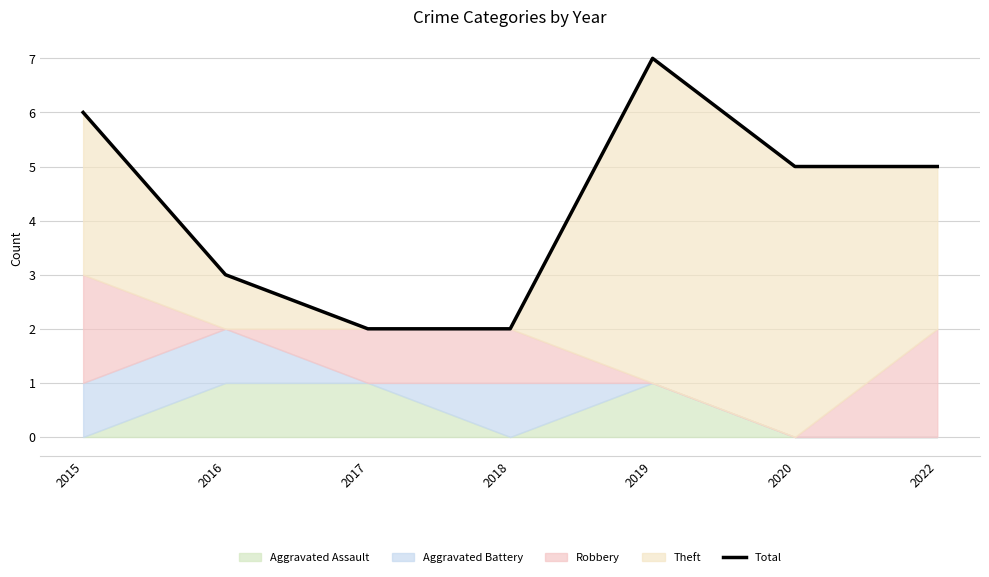

Is it true that the value at 2018 is 3?

False